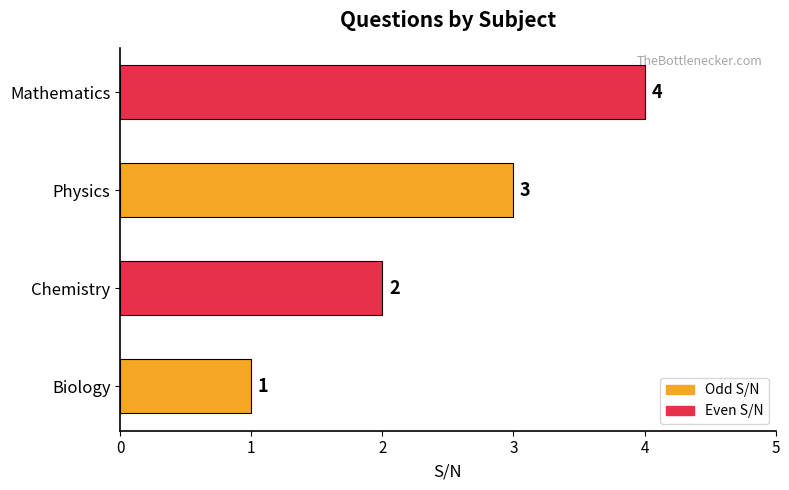

What is the greatest value displayed?

4